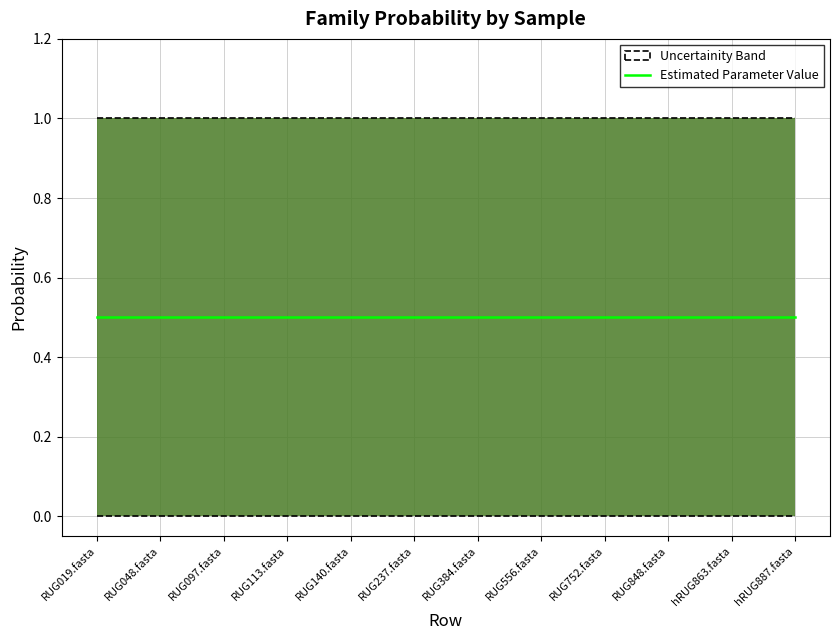

What is the approximate value of max at RUG113.fasta?

1.0